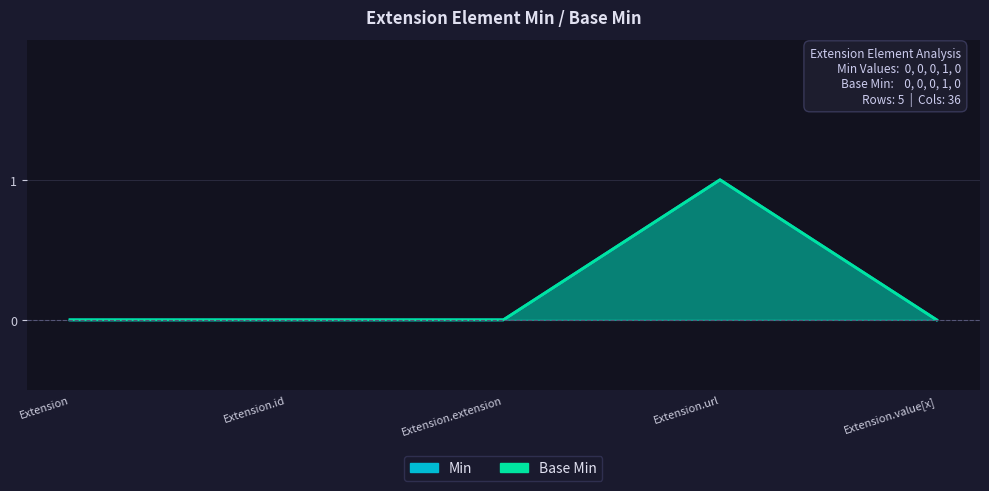

How many distinct data groups are displayed?

2